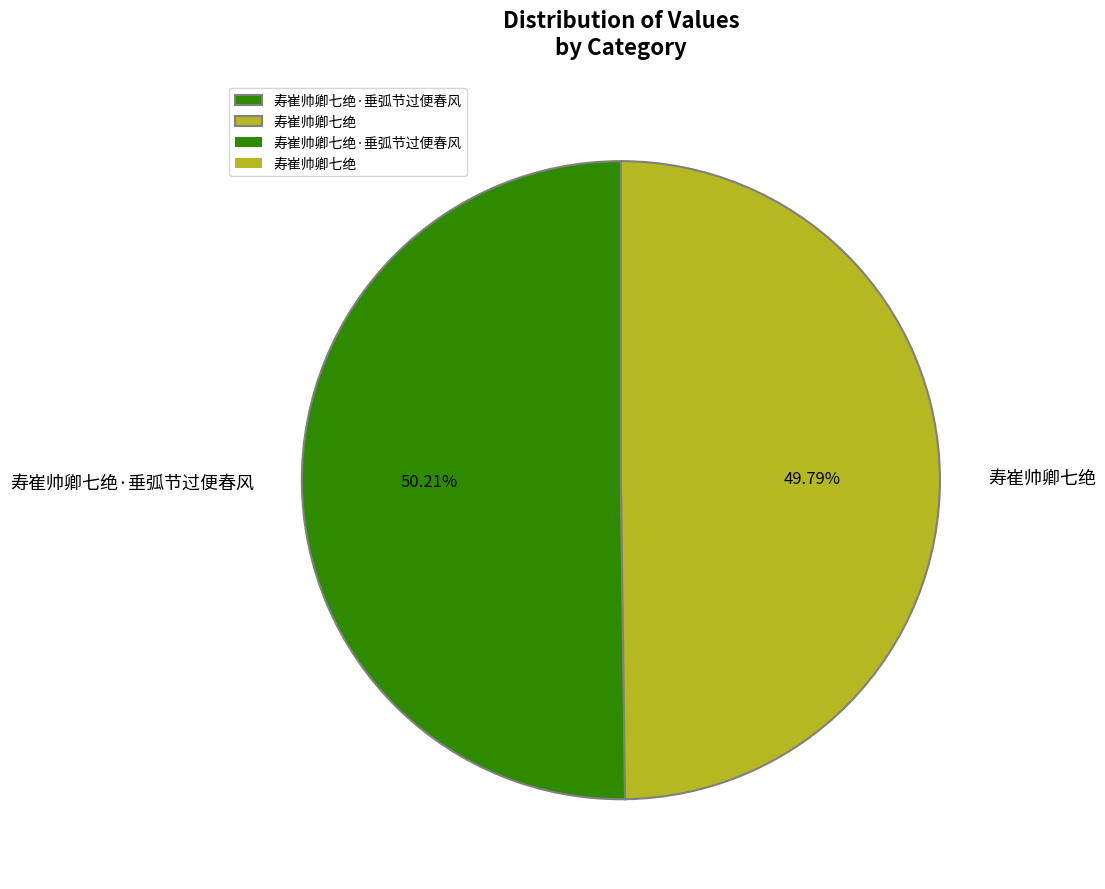

To the nearest percent, what is the combined percentage of 寿崔帅卿七绝·垂弧节过便春风 and 寿崔帅卿七绝?

100%